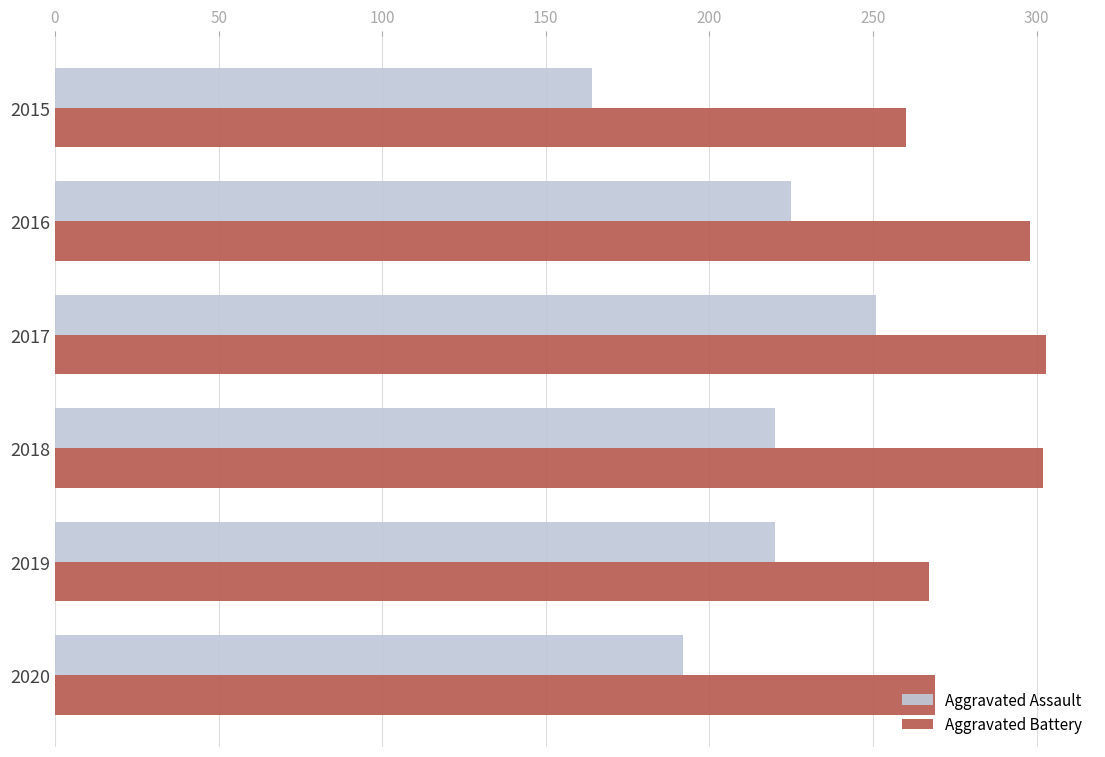

List the series in order of their overall mean, lowest first.

Aggravated Assault, Aggravated Battery